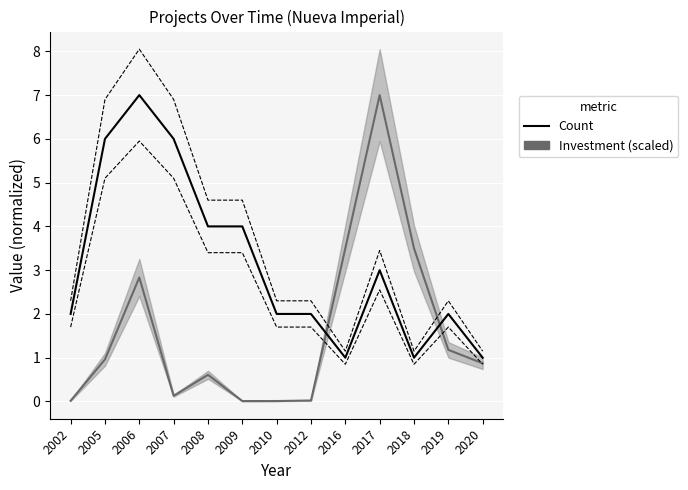

How many times do Count and Investment (scaled) cross each other?

2